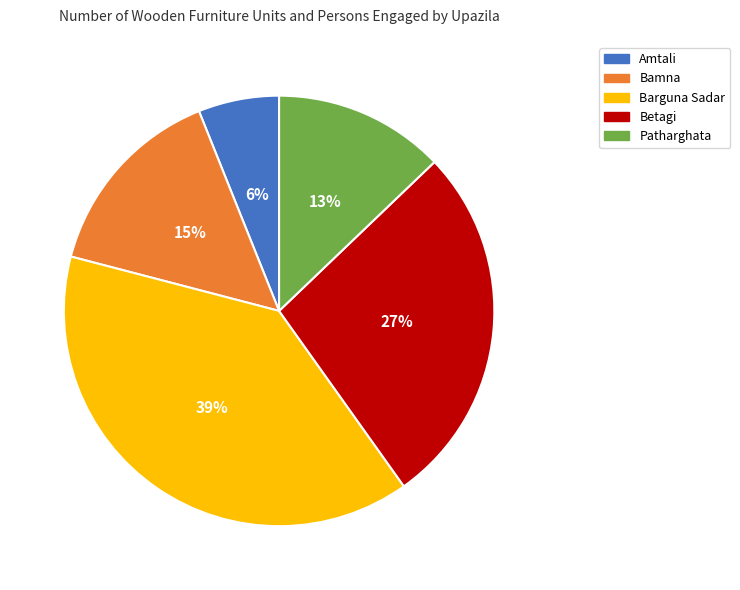

To the nearest percent, what percentage of the pie is Betagi?

27%